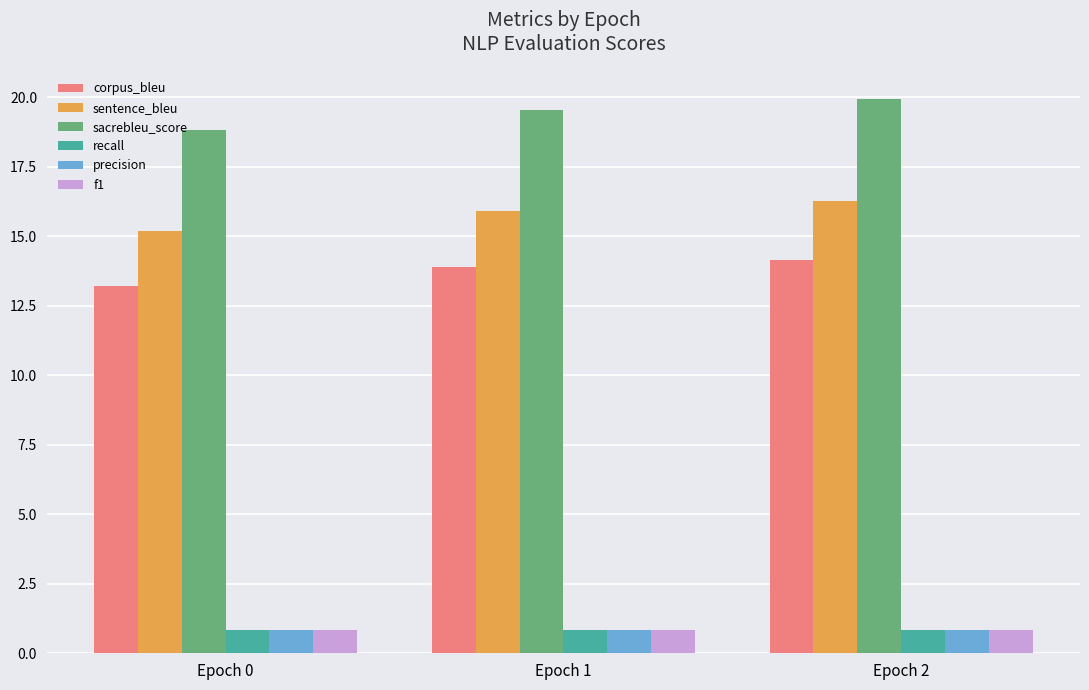

Reading left to right, extract all data points from this chart.

corpus_bleu: 13.2	13.9	14.2
sentence_bleu: 15.2	15.9	16.3
sacrebleu_score: 18.8	19.5	19.9
recall: 0.8	0.8	0.8
precision: 0.8	0.8	0.8
f1: 0.8	0.8	0.8